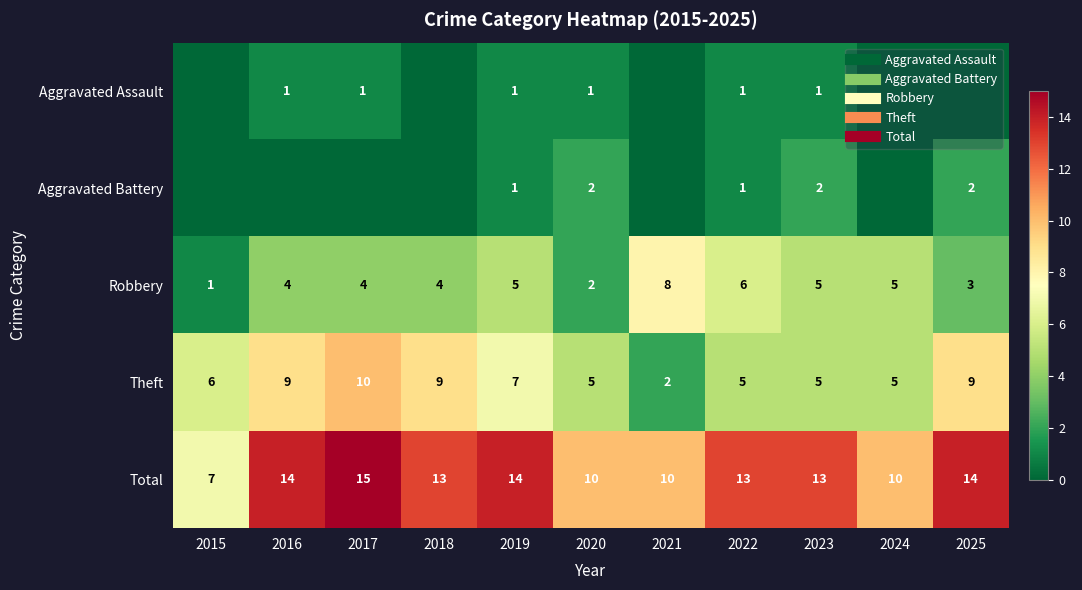

Between 2015 and 2021, which series saw the biggest shift?

Robbery